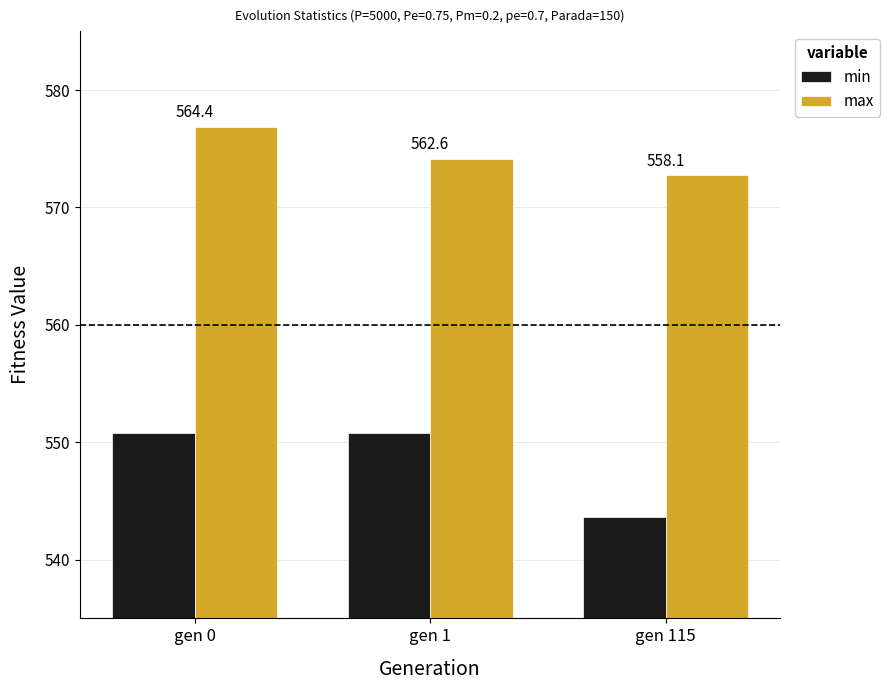

What are all the series names shown in the legend?

min, max